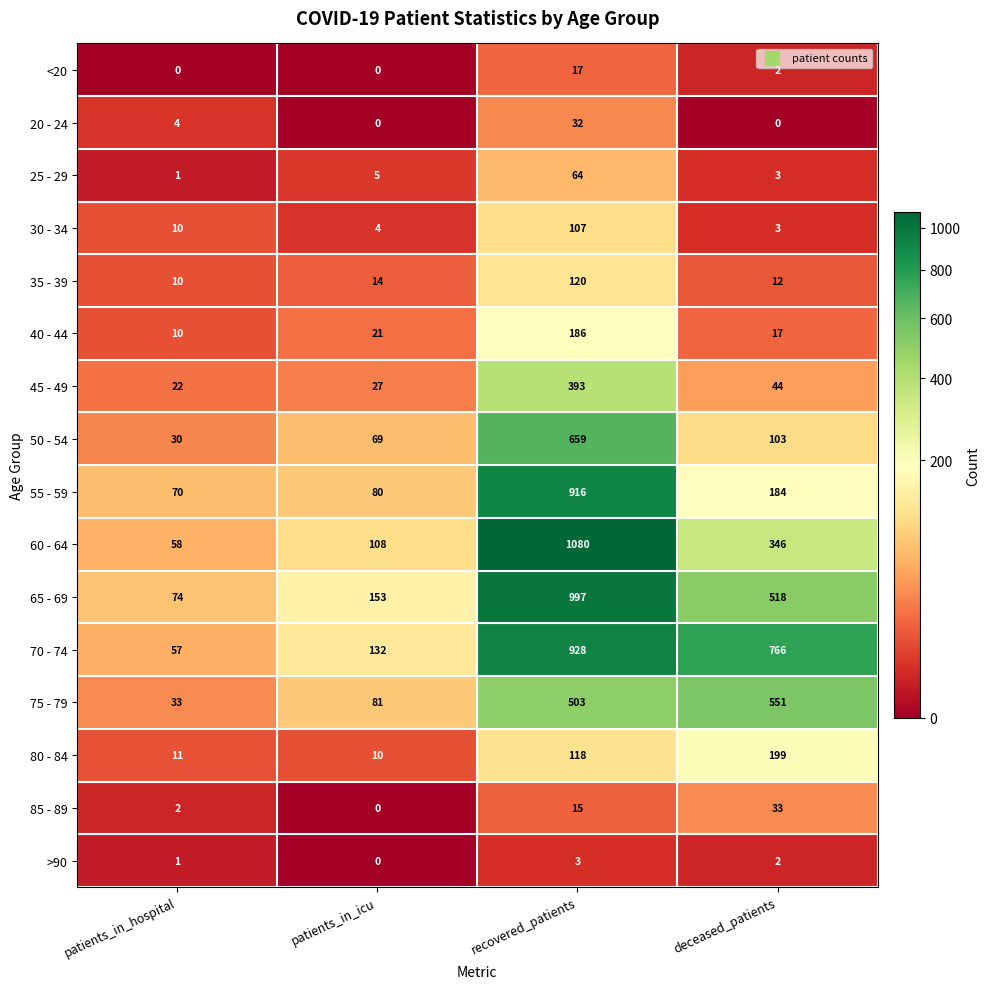

Which series has the largest total across all categories?

70 - 74